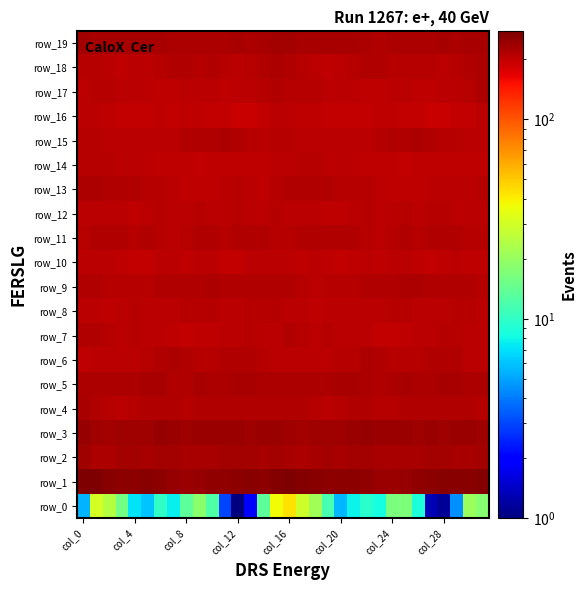

Which series has the largest total across all categories?

row_1